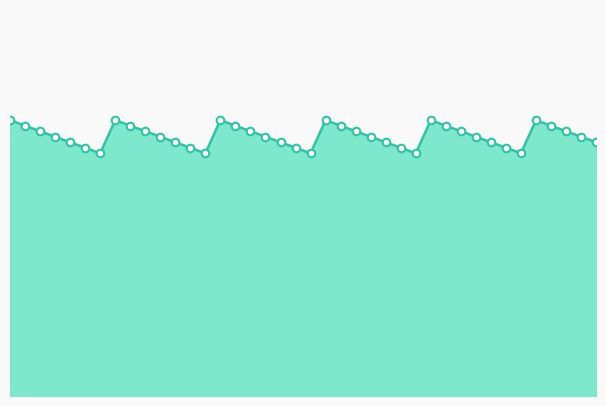

Which series reaches the maximum Y coordinate?

Max Slider Value line